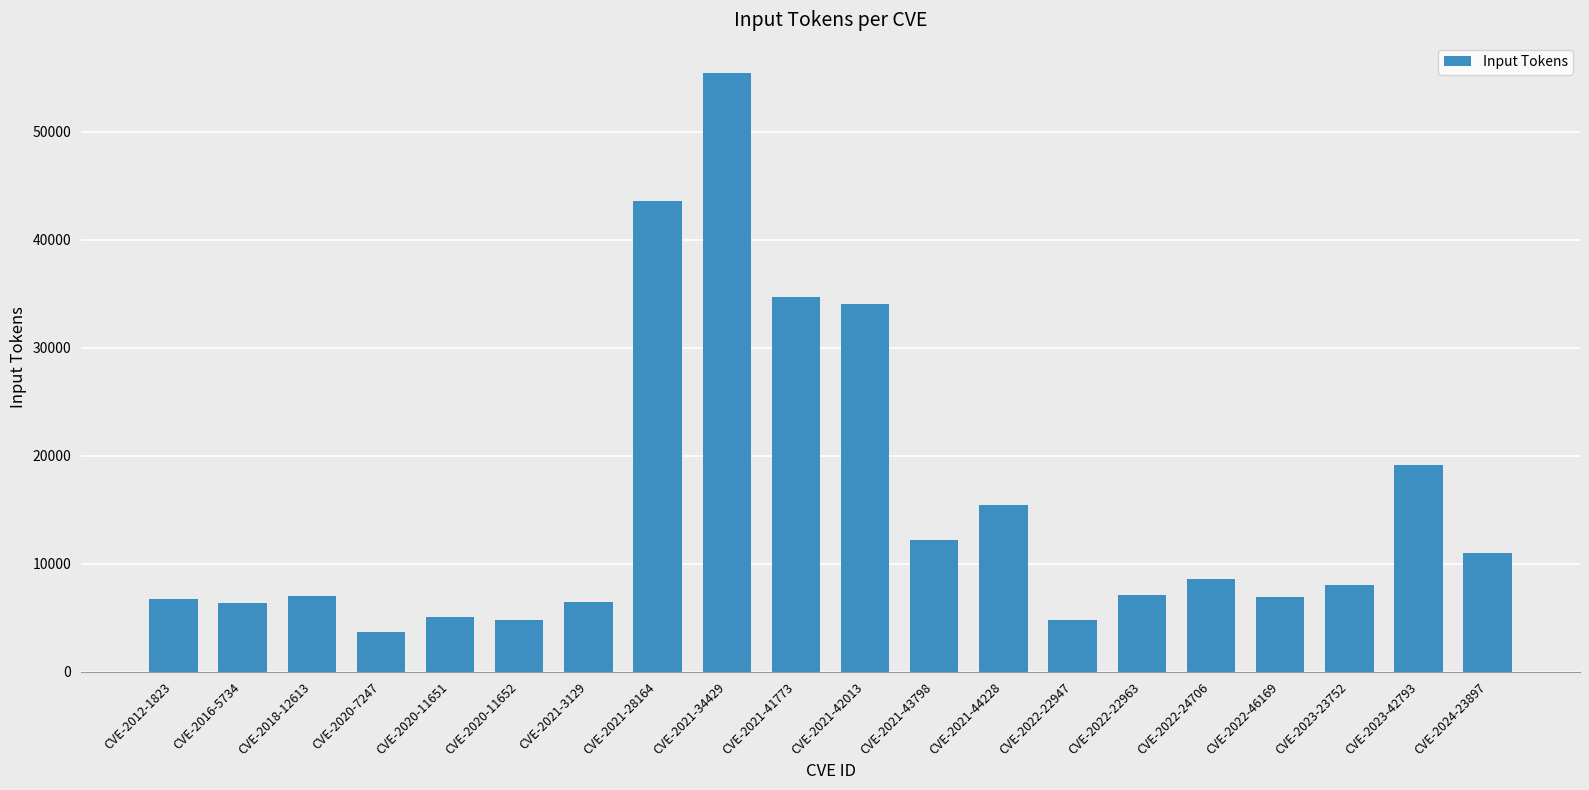

What is the label of the 3rd bar from the right?

CVE-2023-23752